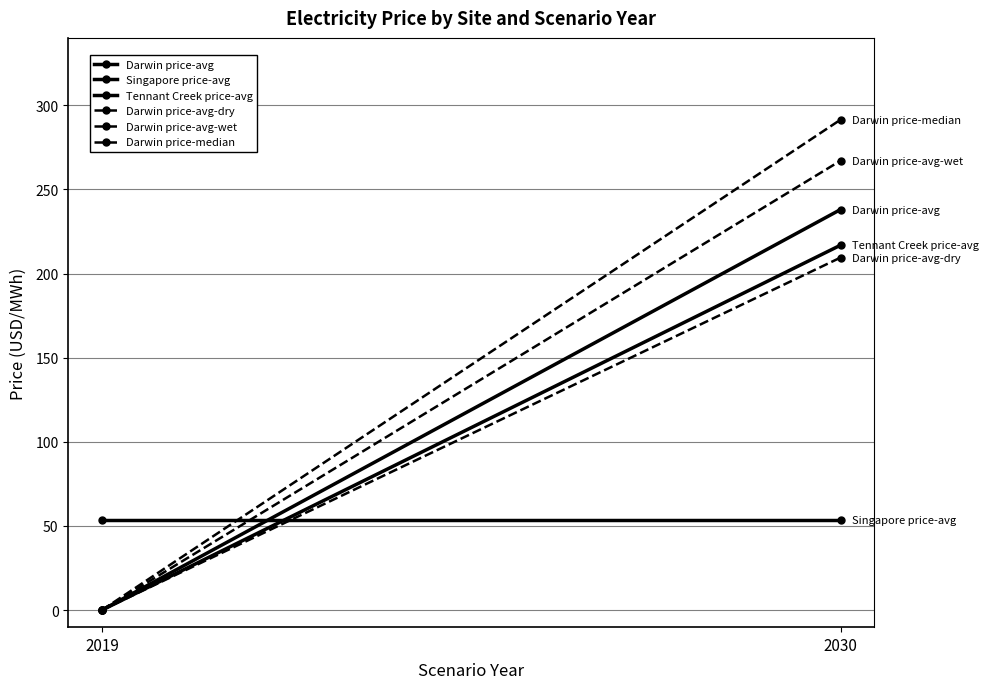

Reading left to right, list all the values displayed in this chart.

Darwin price-avg: 0.0	238.0
Singapore price-avg: 53.7	53.7
Tennant Creek price-avg: 0.0	216.8
Darwin price-avg-dry: 0.0	209.5
Darwin price-avg-wet: 0.0	267.1
Darwin price-median: 0.0	291.4